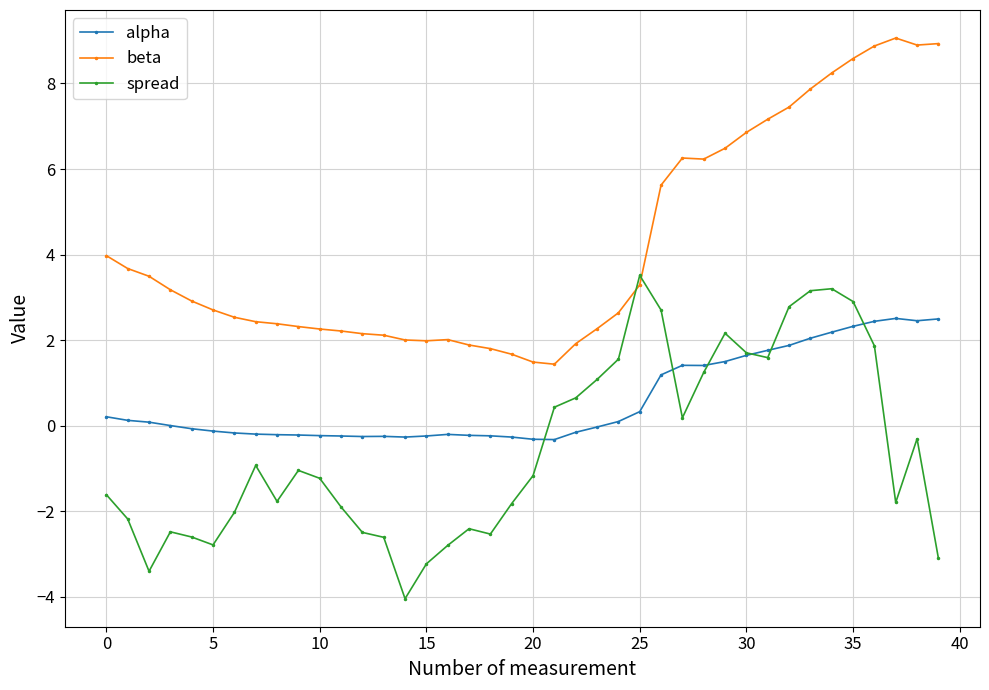

List the series in order of their overall mean, lowest first.

spread, alpha, beta